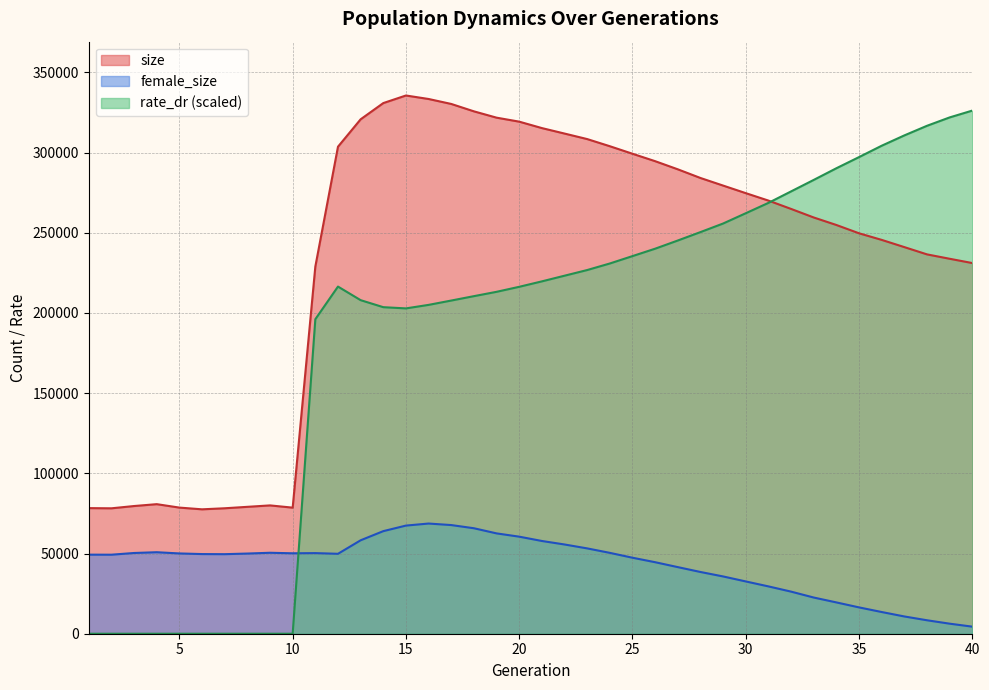

True or false: size and rate_dr cross at least once.

True